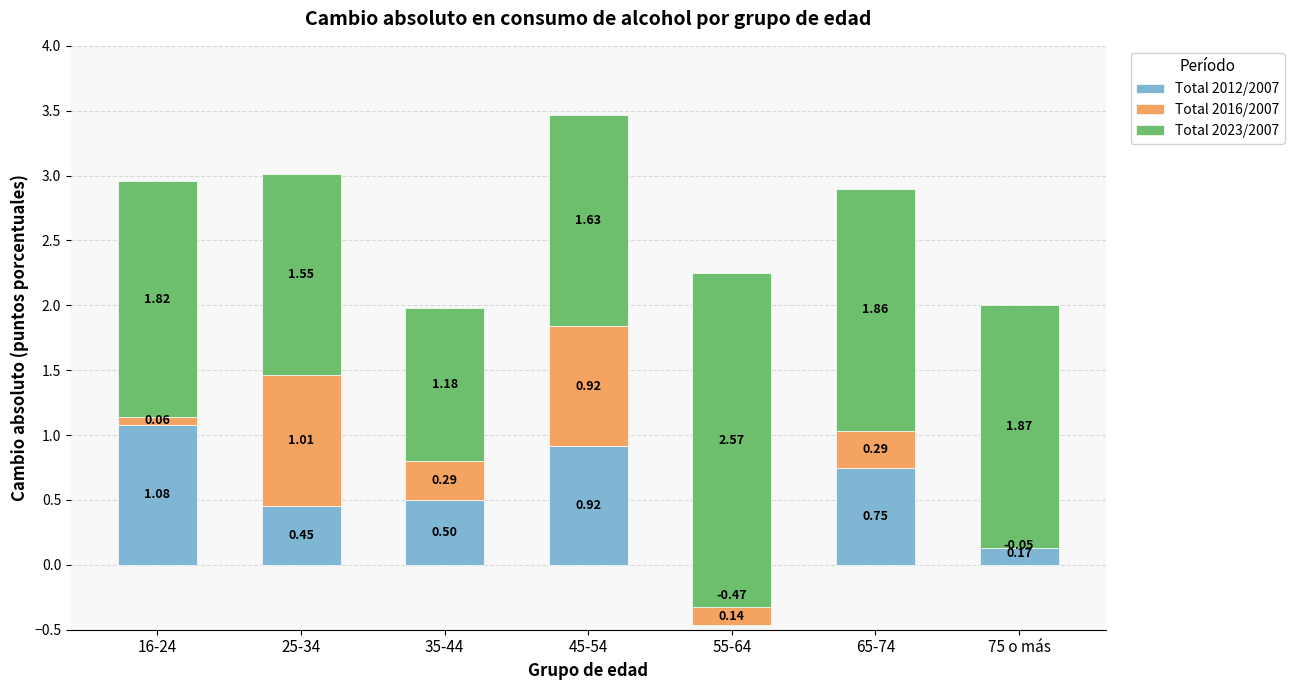

How many values in Total 2016/2007 are below zero?

1